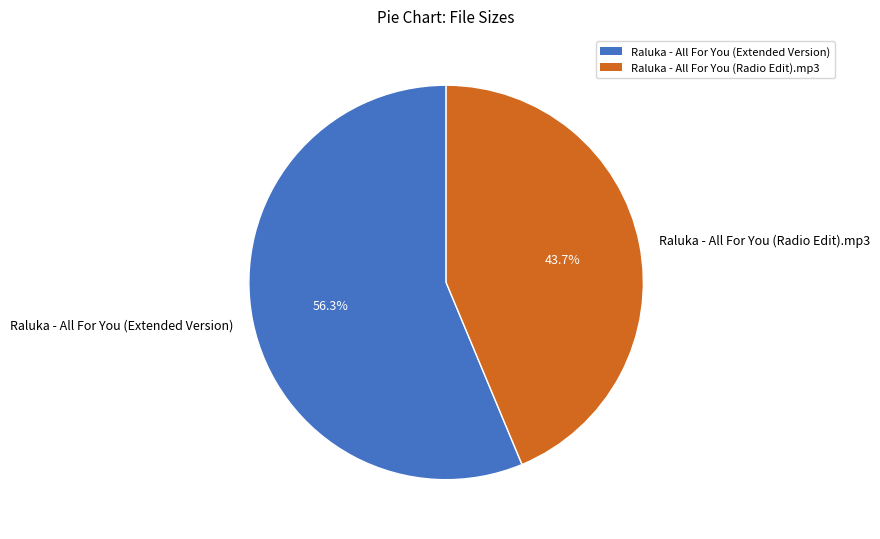

Is it true that Raluka - All For You (Extended Version) is 56% of the pie?

True